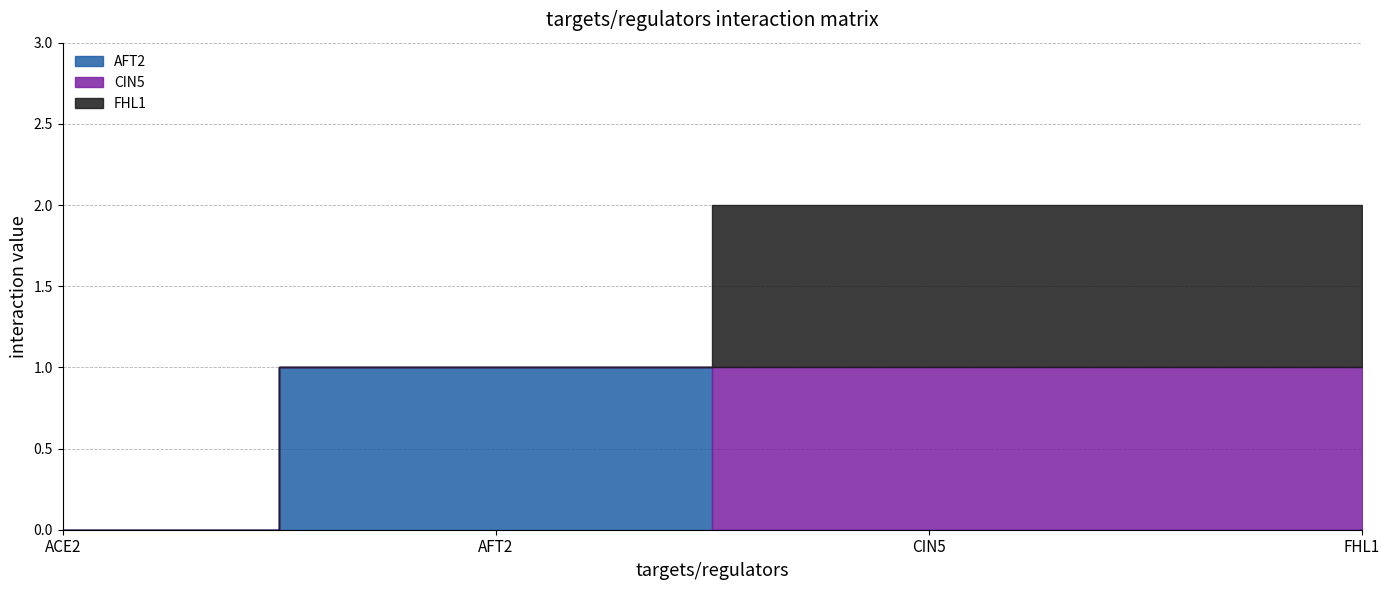

Which series changed the most between ACE2 and AFT2?

AFT2